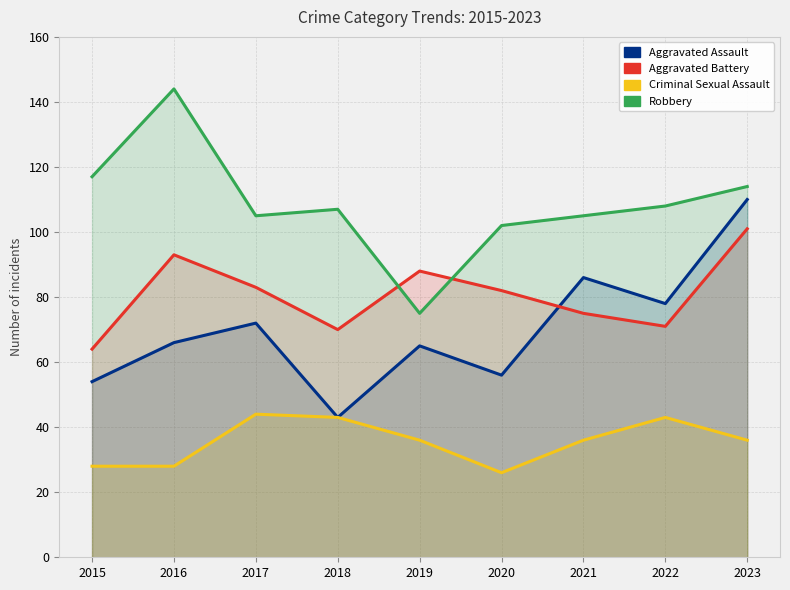

What is the average value of the Aggravated Battery series?

81